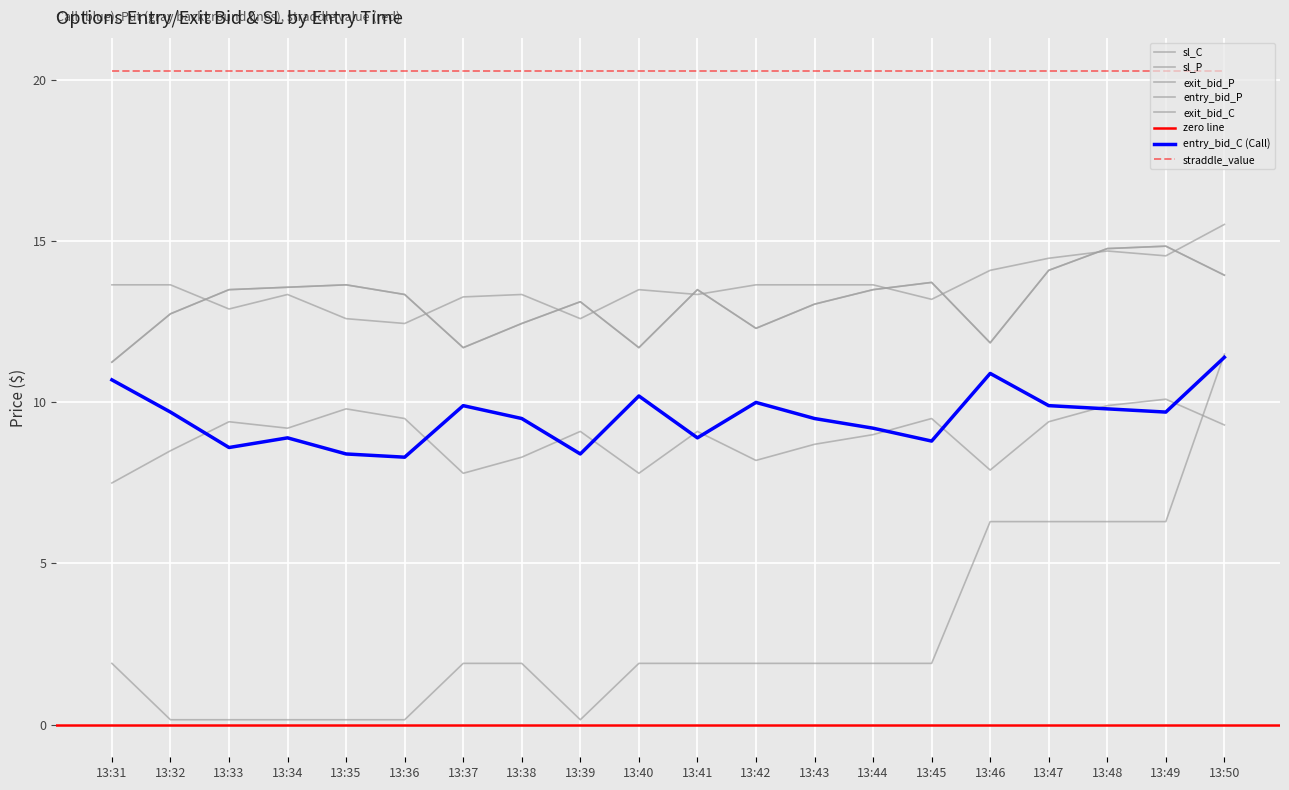

What is the difference between the maximum and minimum values in the exit_bid_C series?

11.3